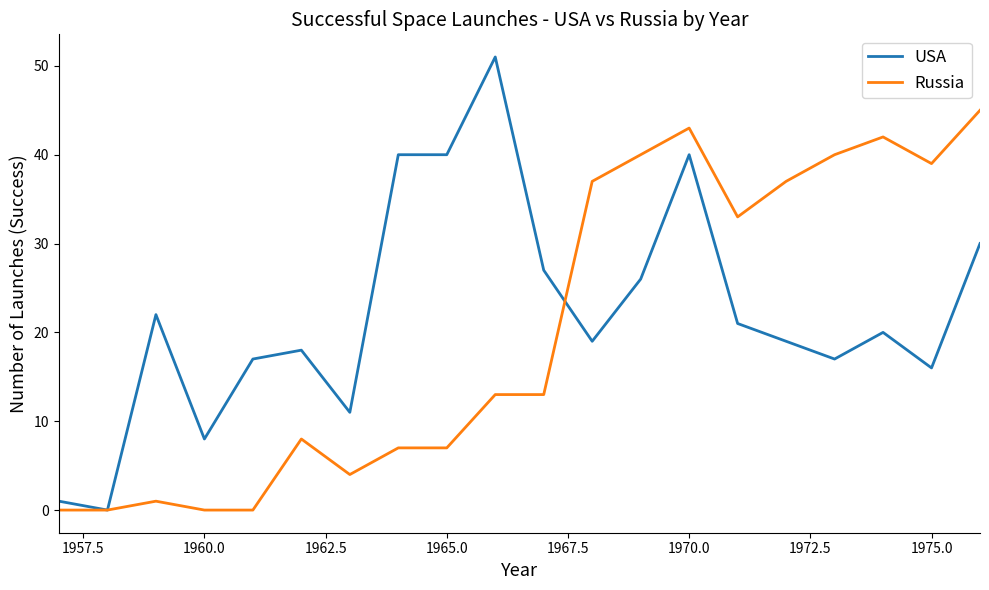

What is the difference between the maximum and minimum values in the USA series?

51